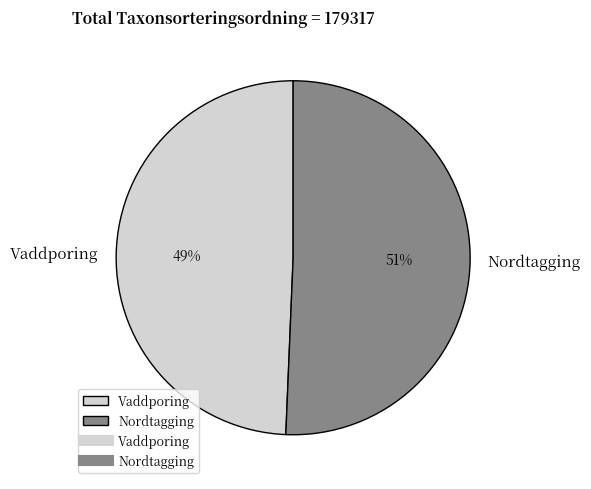

The Nordtagging slice represents 43% of the pie. True or false?

False